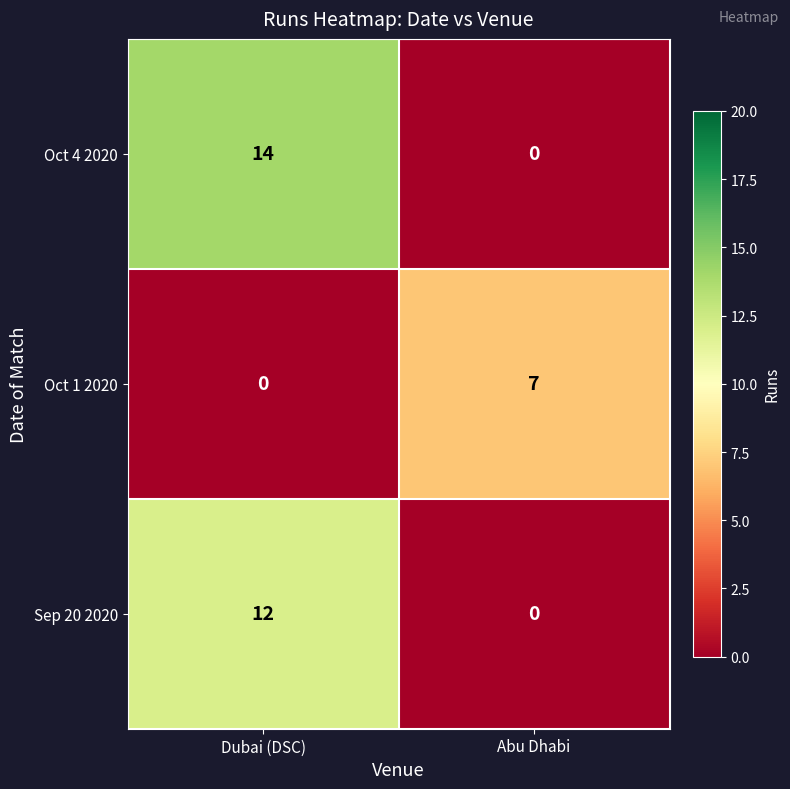

What is the average value of the Oct 4 2020 series?

7